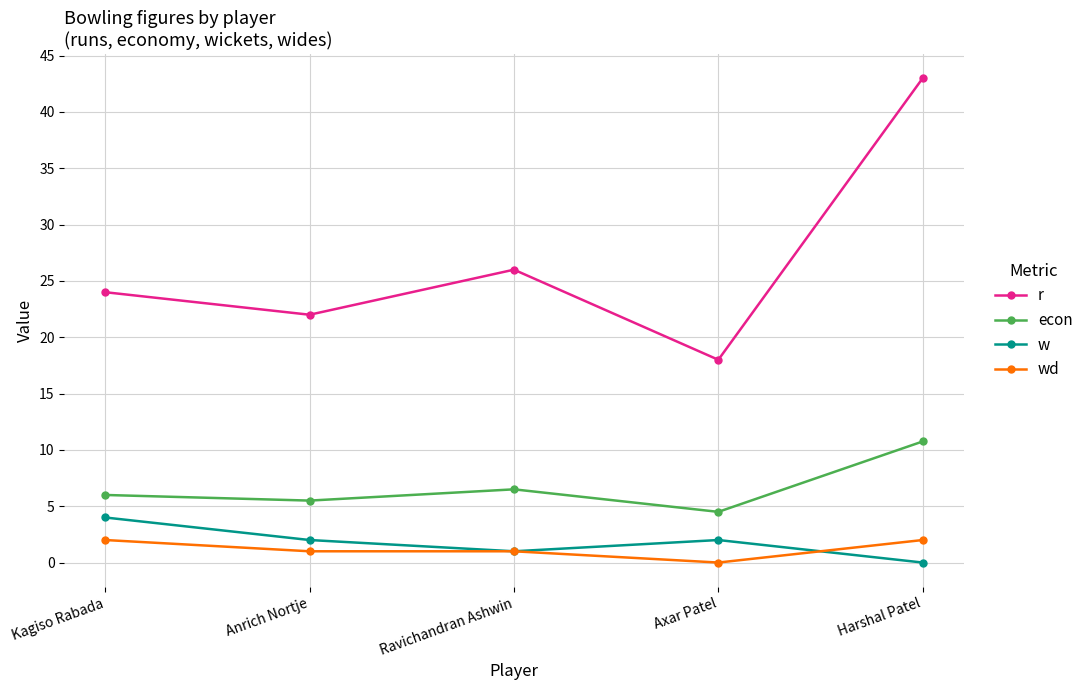

True or false: econ and wd intersect in this chart.

False